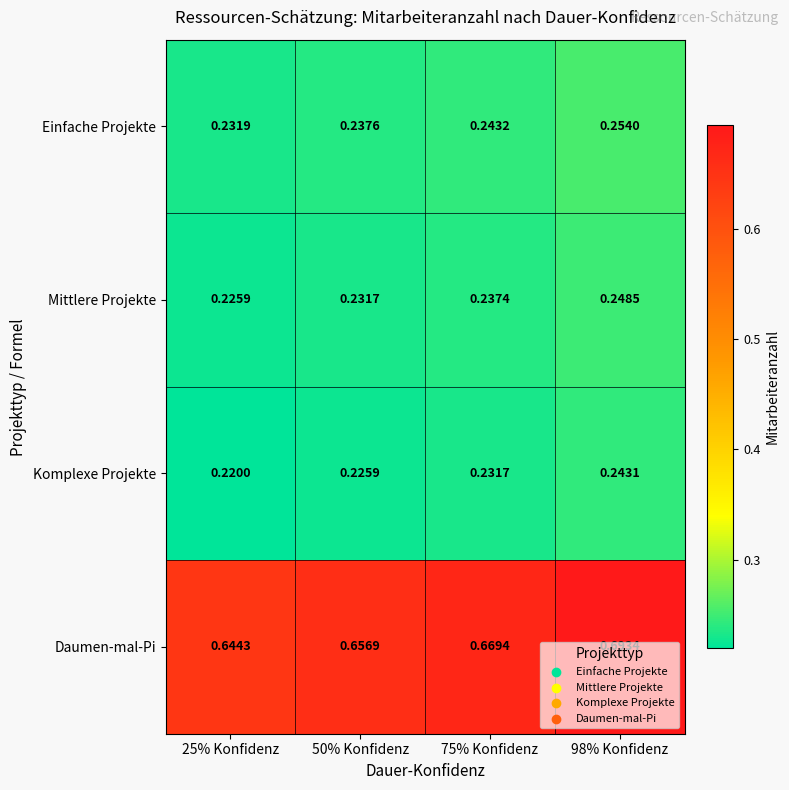

What is the total value across all series at 98% Konfidenz?

1.4